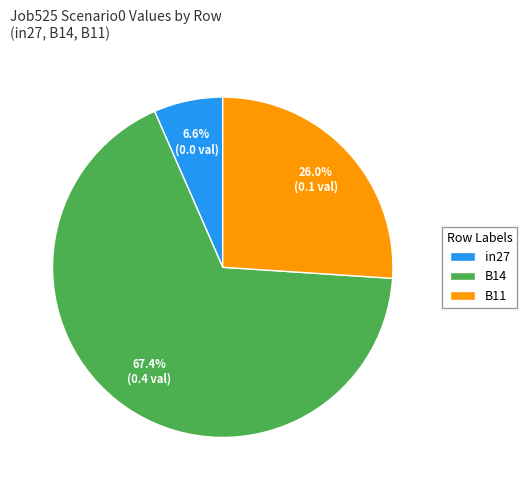

Which slice is the smallest?

in27